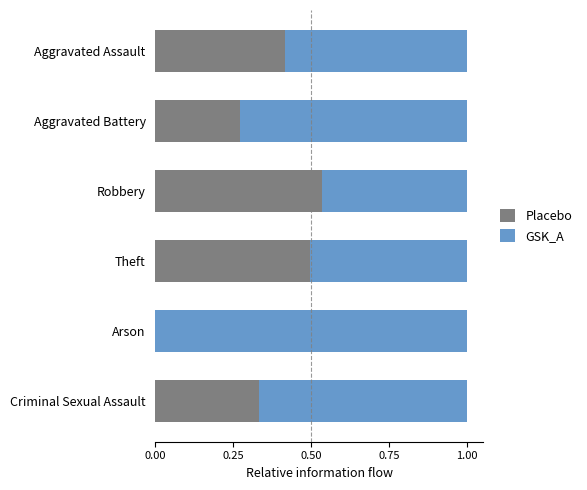

What is the total value across all series at Aggravated Battery?

1.0